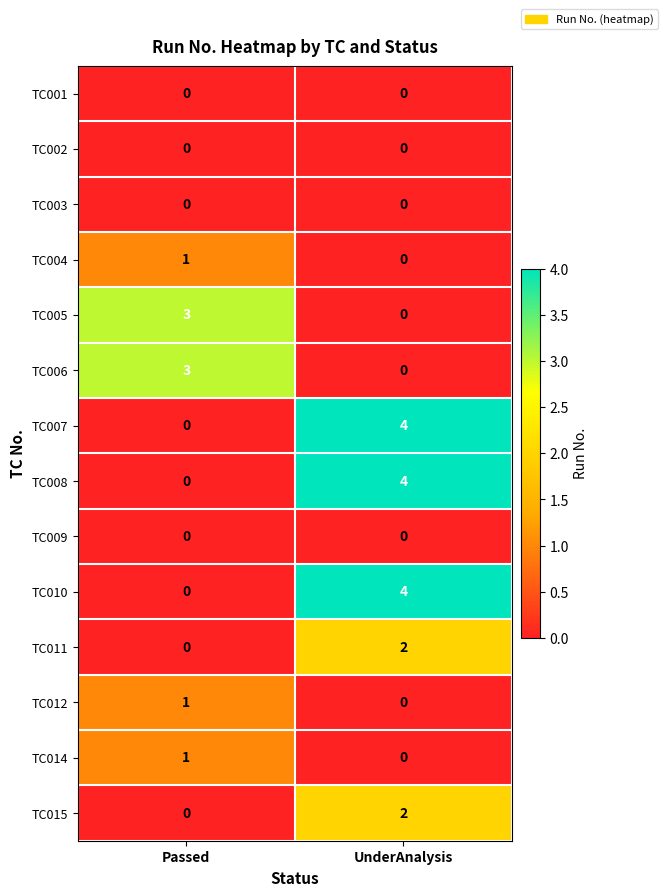

What is the spread (max minus min) of values at UnderAnalysis?

4